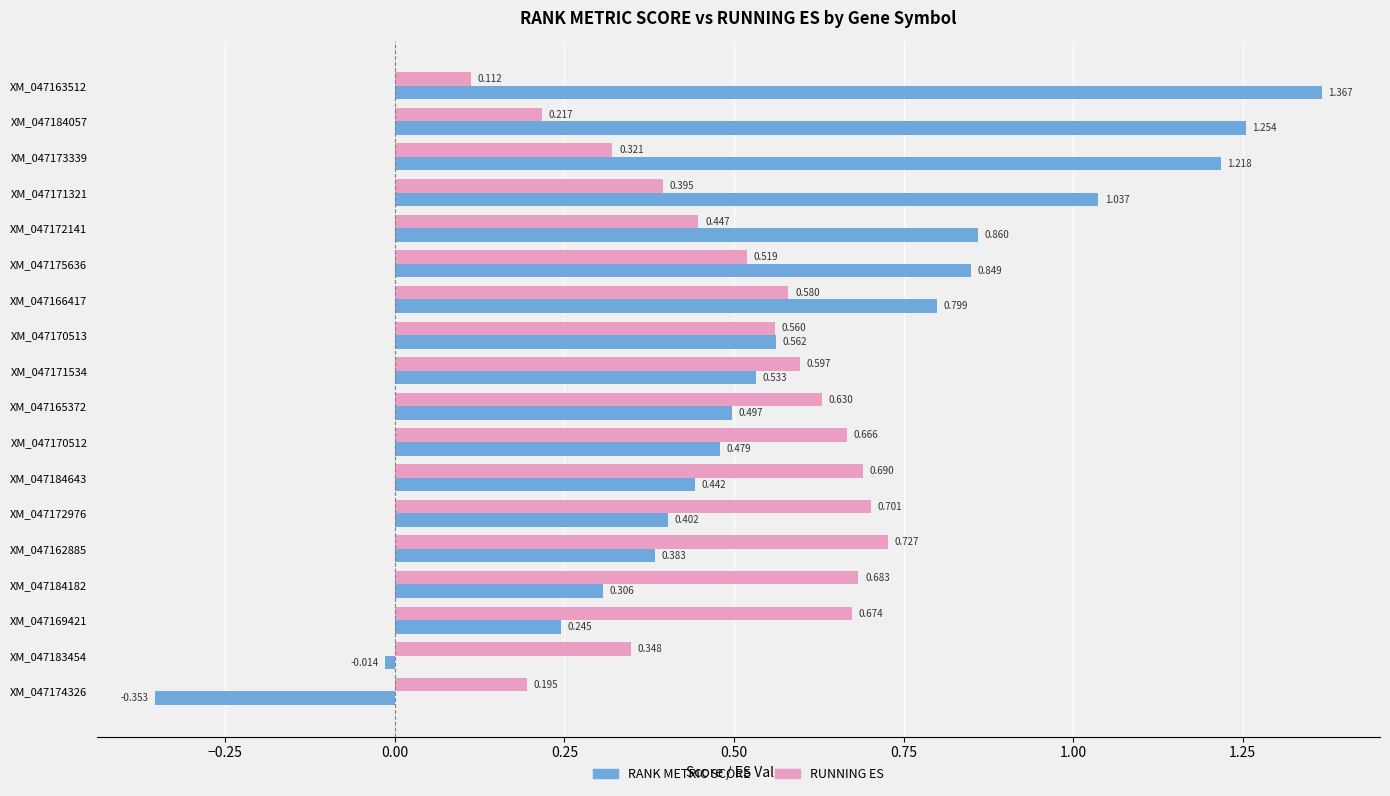

List the series in order of their peak value, lowest first.

RUNNING ES, RANK METRIC SCORE